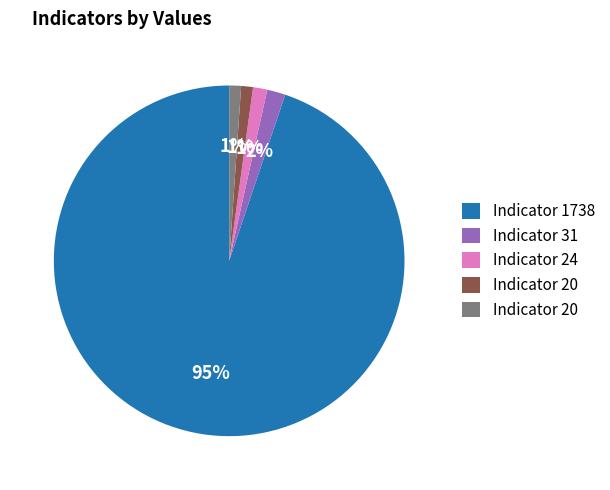

To the nearest percent, what is the average slice percentage?

20%